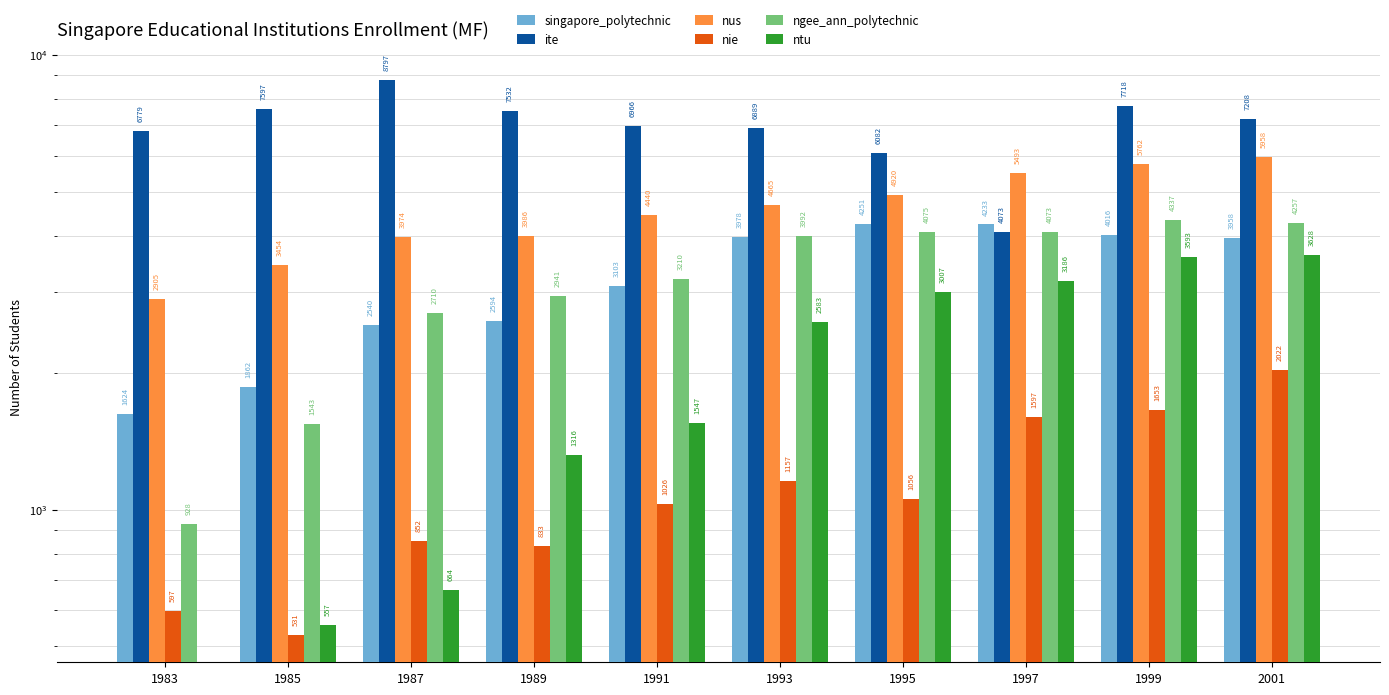

Which series changed the most between 1989 and 1999?

ntu